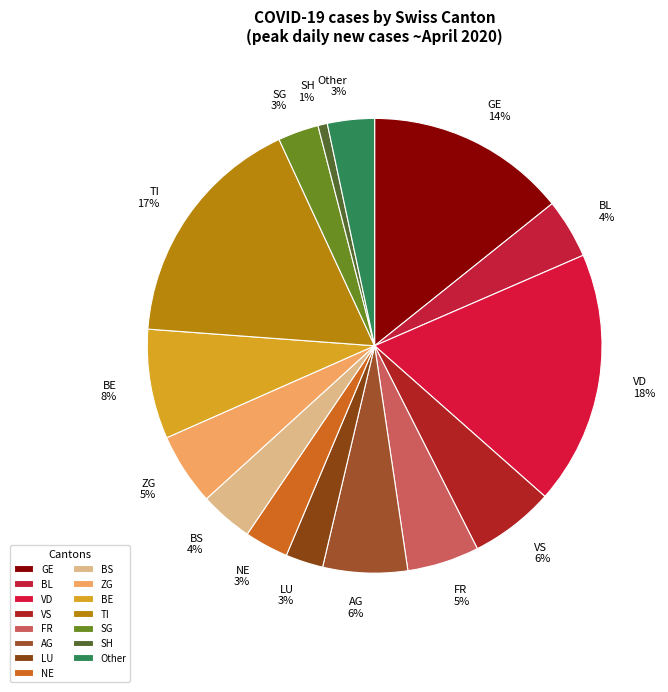

To the nearest percent, what is the average slice percentage?

7%